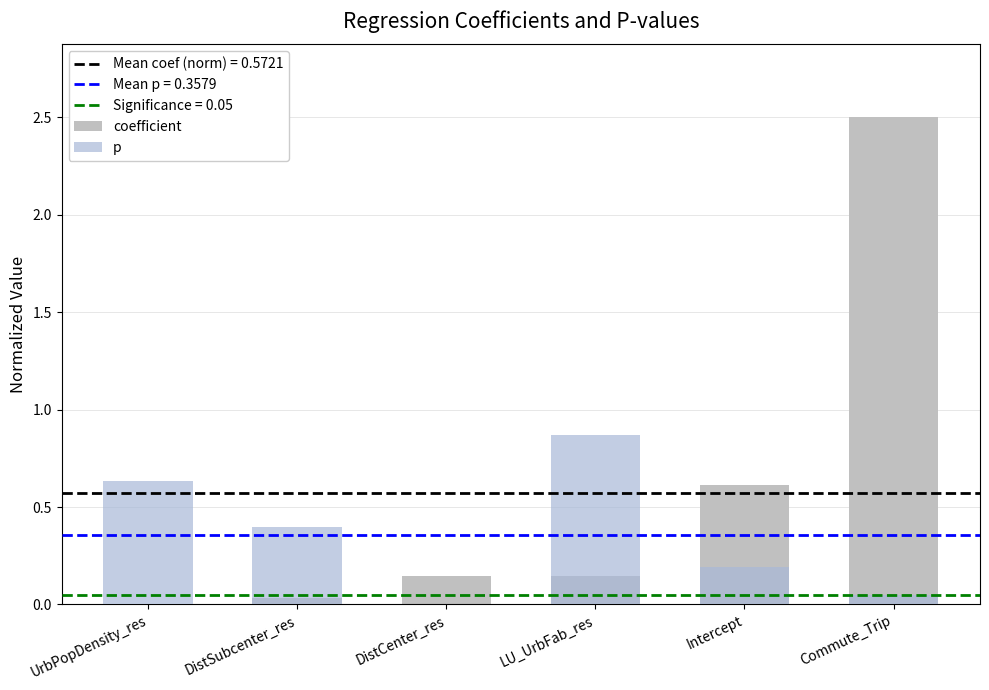

What is the label of the 4th bar from the right?

DistCenter_res